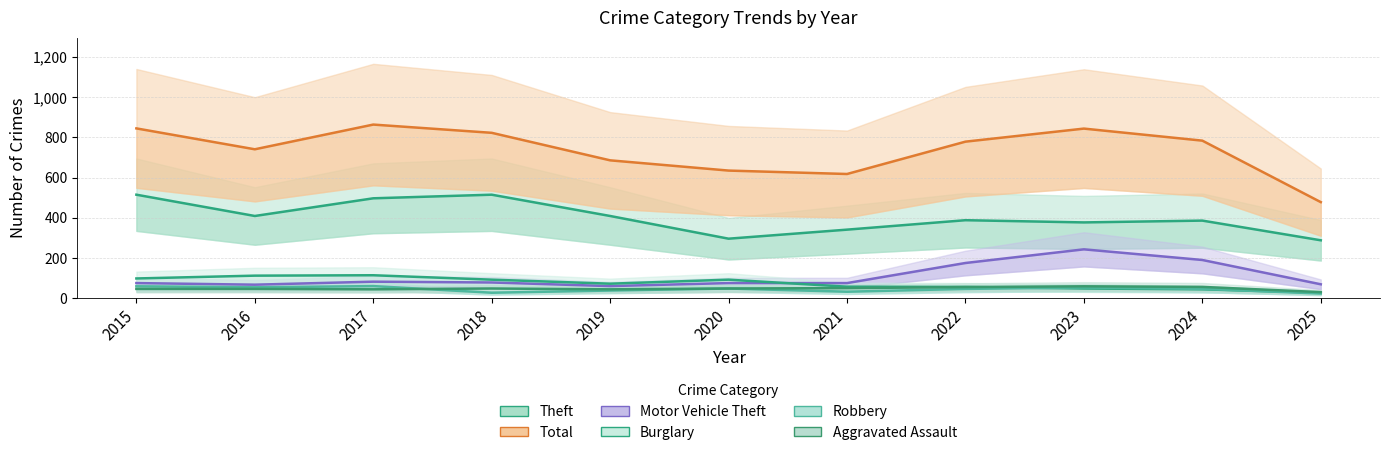

In Robbery, how many points are lower than both neighbors (excluding endpoints)?

3